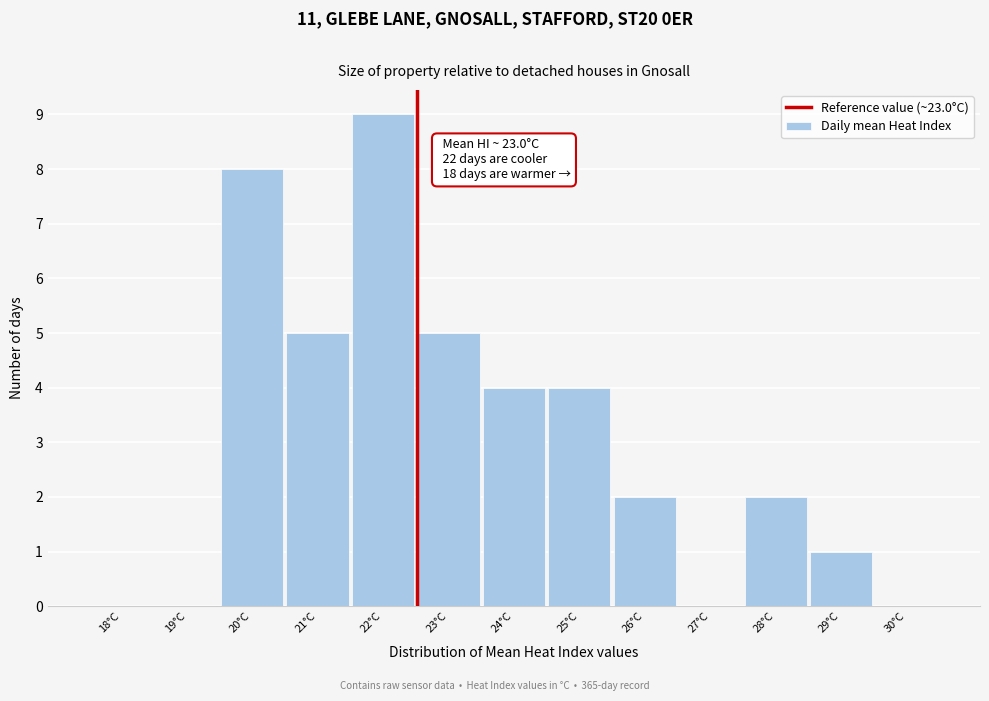

Reading left to right, list all the values displayed in this chart.

18°C=0	19°C=0	20°C=8	21°C=5	22°C=9	23°C=5	24°C=4	25°C=4	26°C=2	27°C=0	28°C=2	29°C=1	30°C=0